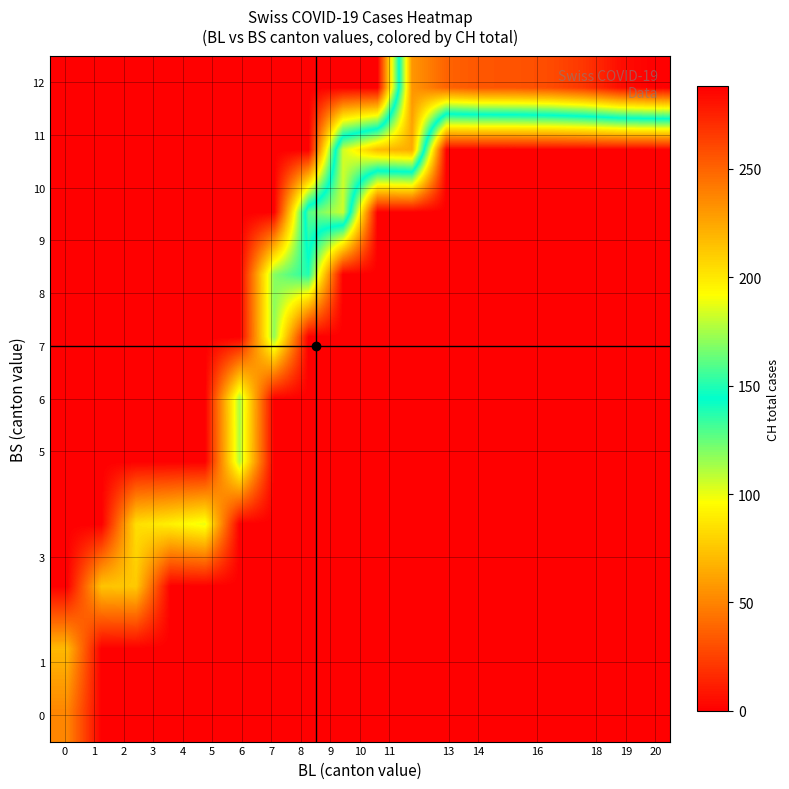

Reading left to right, transcribe all the data shown in this chart.

row_0: 51	0	0	0	0	0	0	0	0	0	0	0	0	0	0	0	0	0
row_1: 70	0	0	0	0	0	0	0	0	0	0	0	0	0	0	0	0	0
row_2: 0	74	76	0	0	0	0	0	0	0	0	0	0	0	0	0	0	0
row_3: 0	0	84	91	100	0	0	0	0	0	0	0	0	0	0	0	0	0
row_4: 0	0	0	0	0	111	0	0	0	0	0	0	0	0	0	0	0	0
row_5: 0	0	0	0	0	113	0	0	0	0	0	0	0	0	0	0	0	0
row_6: 0	0	0	0	0	0	117	0	0	0	0	0	0	0	0	0	0	0
row_7: 0	0	0	0	0	0	119	138	0	0	0	0	0	0	0	0	0	0
row_8: 0	0	0	0	0	0	0	160	182	0	0	0	0	0	0	0	0	0
row_9: 0	0	0	0	0	0	0	0	183	217	223	0	0	0	0	0	0	0
row_10: 0	0	0	0	0	0	0	0	0	0	231	250	255	256	259	267	282	288